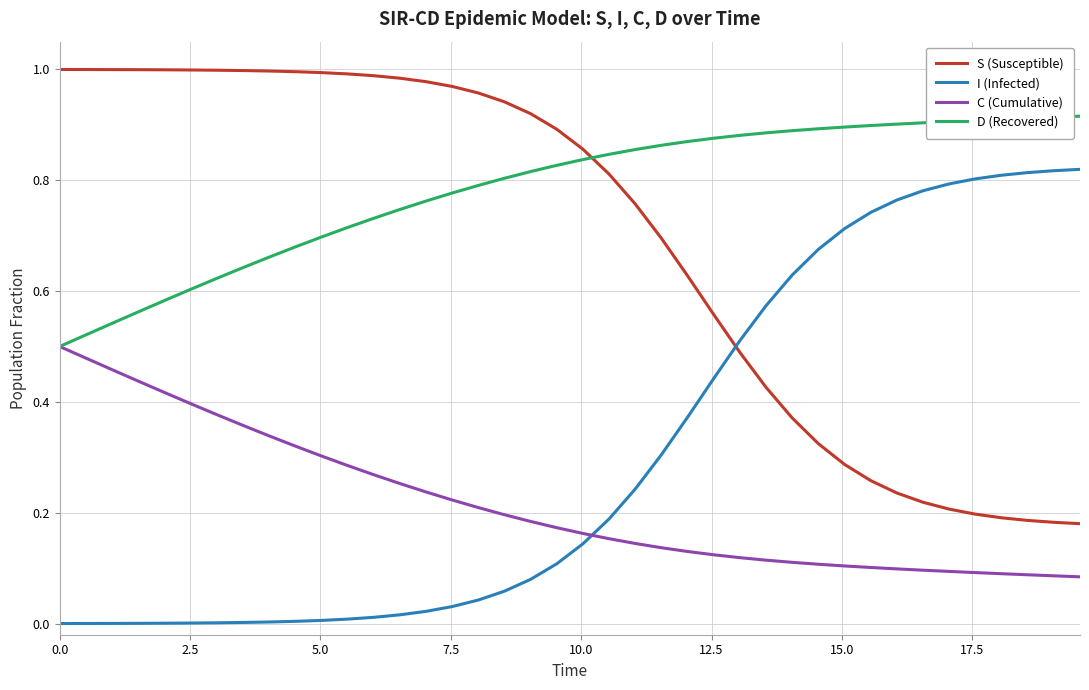

Rank the series by their maximum value, from lowest to highest.

C (Cumulative), I (Infected), D (Recovered), S (Susceptible)